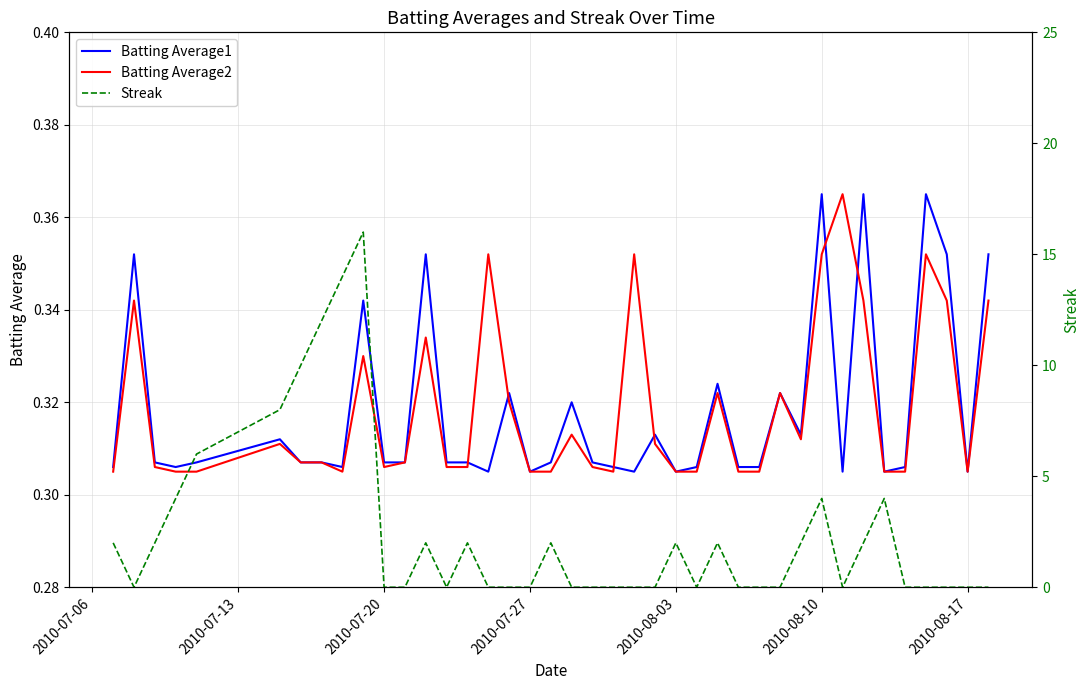

What is the difference between the second highest and second lowest values in the Streak series?

14.0